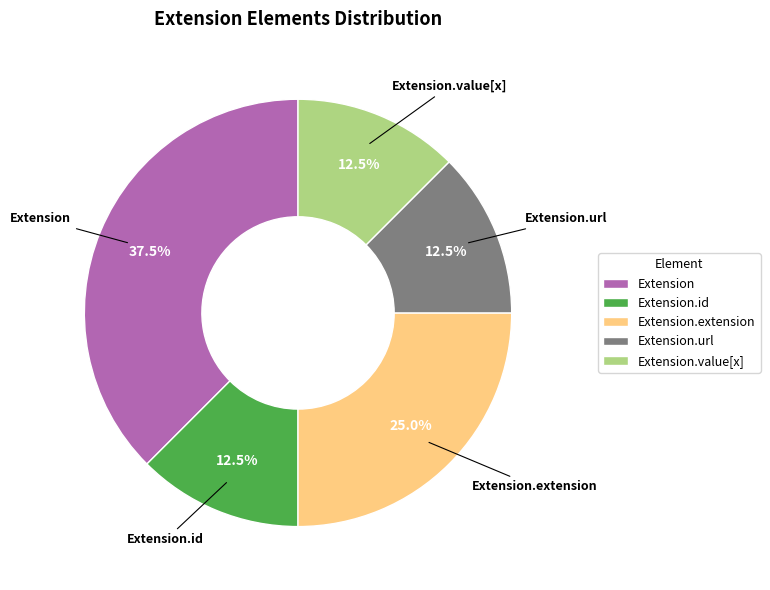

Does Extension.extension represent more than half of the total?

No